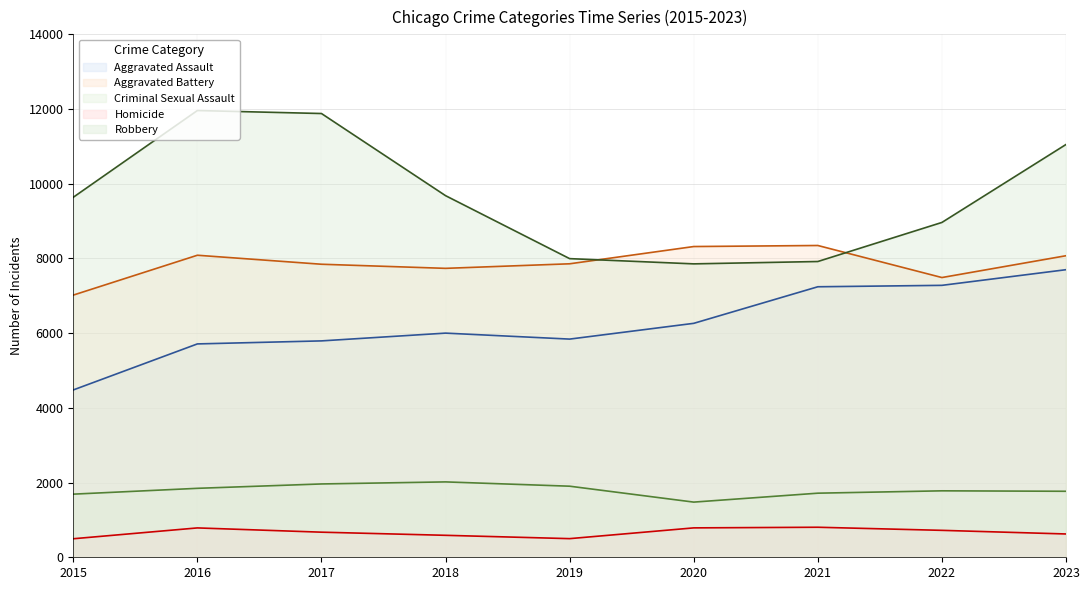

What value does the Robbery series have at 2023, to the nearest 10?

11050